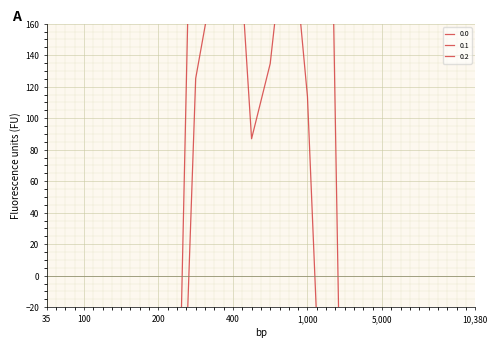

What is the minimum value shown in the chart?

-726.6